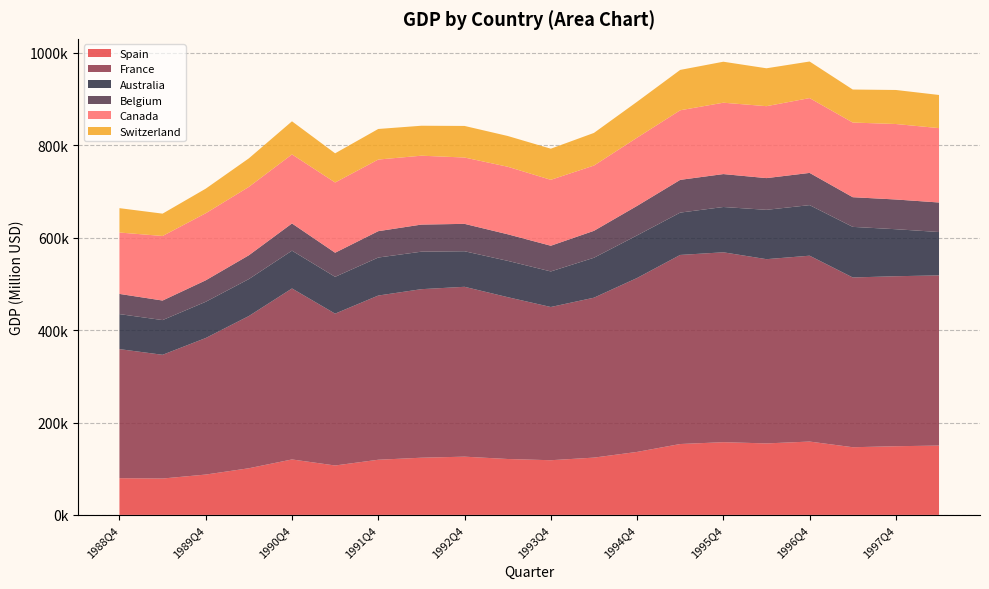

Reading left to right, what are all the values shown in this chart?

Spain: 1988Q4=79474.6	1989Q2=78744.2	1989Q4=87332.2	1990Q2=100973.0	1990Q4=120044.0	1991Q2=106967.1	1991Q4=119405.2	1992Q2=123802.4	1992Q4=126079.4	1993Q2=121025.9	1993Q4=118361.5	1994Q2=124024.5	1994Q4=136341.5	1995Q2=153434.7	1995Q4=157407.4	1996Q2=154772.5	1996Q4=158761.4	1997Q2=146489.4	1997Q4=148677.1	1998Q2=150089.0
France: 1988Q4=279433.9	1989Q2=267875.2	1989Q4=295574.4	1990Q2=329553.4	1990Q4=370166.9	1991Q2=328735.1	1991Q4=355476.2	1992Q2=364873.4	1992Q4=367736.4	1993Q2=350336.3	1993Q4=331712.8	1994Q2=346209.4	1994Q4=376521.7	1995Q2=409365.6	1995Q4=411105.4	1996Q2=398861.5	1996Q4=402393.3	1997Q2=367521.2	1997Q4=368022.0	1998Q2=368427.0
Australia: 1988Q4=75808.4	1989Q2=75129.8	1989Q4=78454.6	1990Q2=80007.5	1990Q4=81812.5	1991Q2=79679.5	1991Q4=82283.9	1992Q2=81161.3	1992Q4=76967.6	1993Q2=78651.5	1993Q4=76996.2	1994Q2=86459.0	1994Q4=92237.2	1995Q2=91625.2	1995Q4=98067.1	1996Q2=106819.7	1996Q4=109478.9	1997Q2=109540.6	1997Q4=101774.2	1998Q2=93887.3
Belgium: 1988Q4=43704.8	1989Q2=42321.1	1989Q4=46480.9	1990Q2=51557.9	1990Q4=58934.1	1991Q2=52194.8	1991Q4=57074.7	1992Q2=58680.2	1992Q4=59292.1	1993Q2=57524.9	1993Q4=55624.5	1994Q2=58287.8	1994Q4=63864.3	1995Q2=70909.7	1995Q4=71275.8	1996Q2=68664.1	1996Q4=69737.7	1997Q2=64233.6	1997Q4=64348.0	1998Q2=63907.0
Canada: 1988Q4=132902.7	1989Q2=139755.6	1989Q4=145170.1	1990Q2=148005.3	1990Q4=149470.2	1991Q2=152070.2	1991Q4=155059.6	1992Q2=149118.8	1992Q4=143617.5	1993Q2=146218.1	1993Q4=142721.3	1994Q2=141305.8	1994Q4=147666.5	1995Q2=150637.4	1995Q4=154495.5	1996Q2=155733.6	1996Q4=161967.2	1997Q2=161632.7	1997Q4=163405.0	1998Q2=161052.1
Switzerland: 1988Q4=52745.2	1989Q2=48365.3	1989Q4=53213.7	1990Q2=61782.0	1990Q4=71661.9	1991Q2=63135.6	1991Q4=66192.1	1992Q2=64856.8	1992Q4=68365.0	1993Q2=66588.1	1993Q4=67375.5	1994Q2=70656.4	1994Q4=77760.0	1995Q2=87391.7	1995Q4=88727.5	1996Q2=82022.8	1996Q4=79201.8	1997Q2=71465.1	1997Q4=73678.8	1998Q2=71732.3